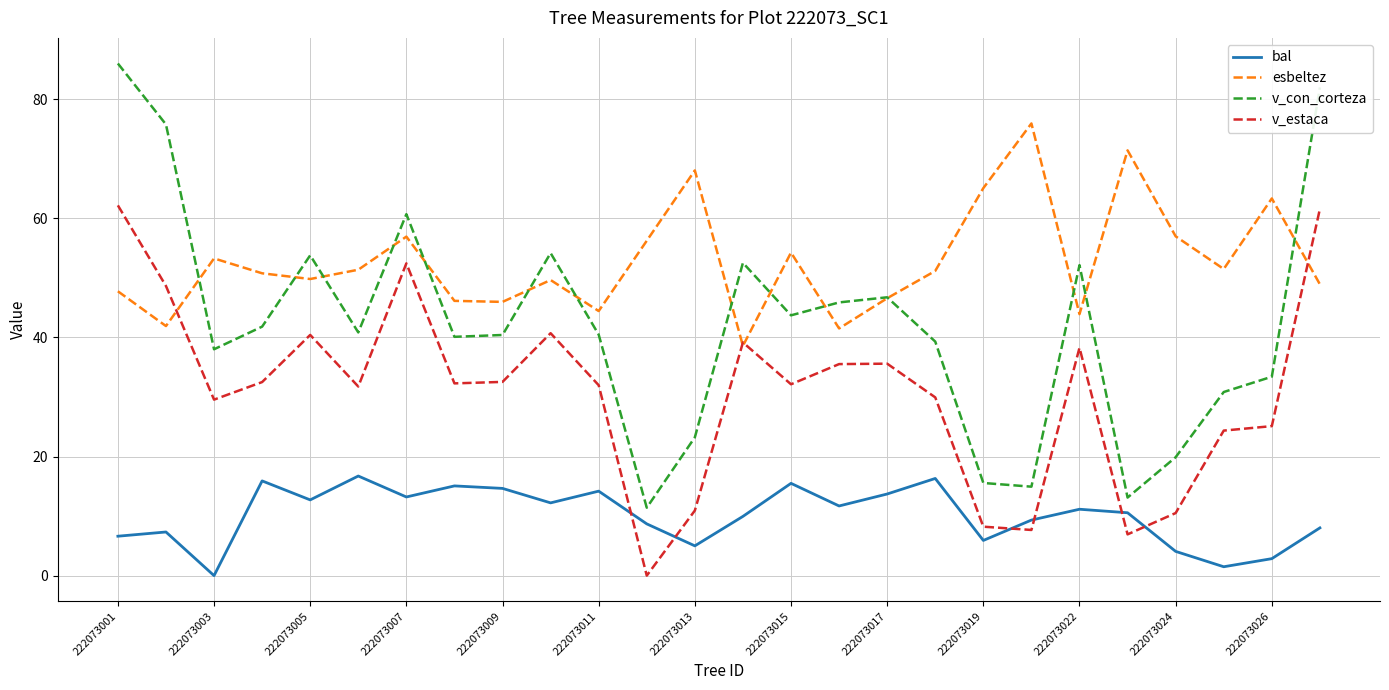

Which series has the largest total across all categories?

esbeltez